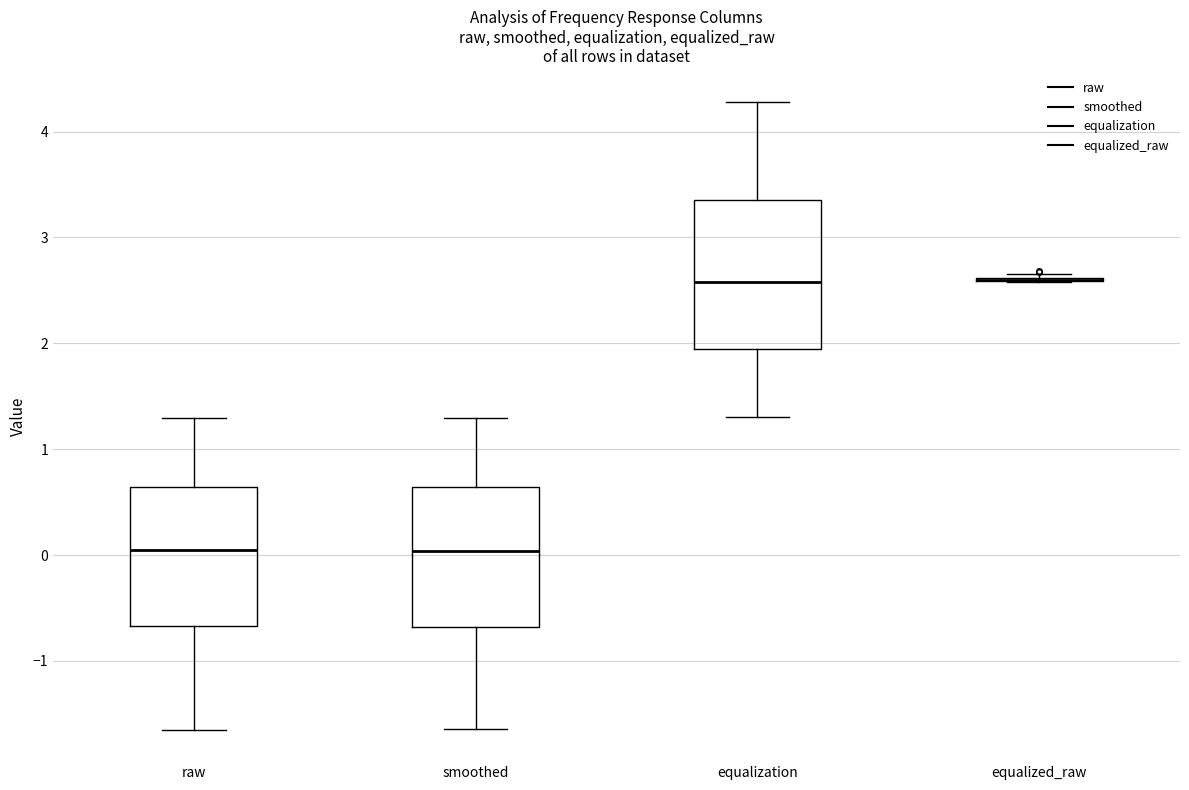

Reading left to right, transcribe this box plot: for each box, give where its median line is, the range the box spans, and where its two whiskers end, as read against the y-axis. The values are not printed on the chart, so give them approximately, as read against the axis.

raw: median 0.0, box -0.7 to 0.6, whiskers -1.6 to 1.3
smoothed: median 0.0, box -0.7 to 0.6, whiskers -1.6 to 1.3
equalization: median 2.6, box 1.9 to 3.4, whiskers 1.3 to 4.3
equalized_raw: box collapsed to a line at 2.6, whiskers 2.6 to 2.7